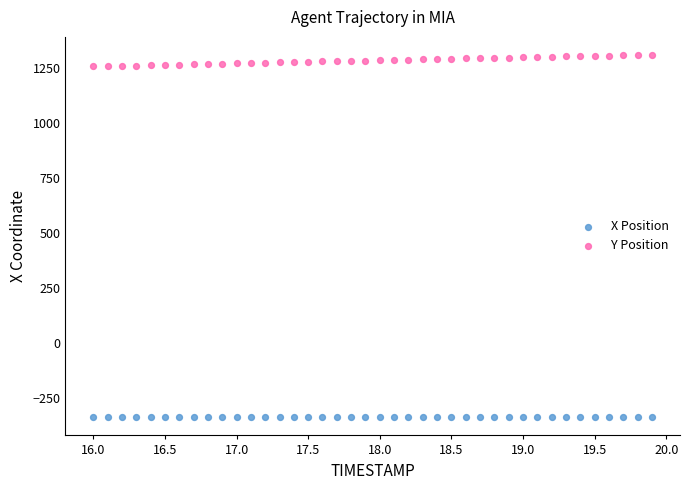

What are all the series names shown in the legend?

X Position, Y Position